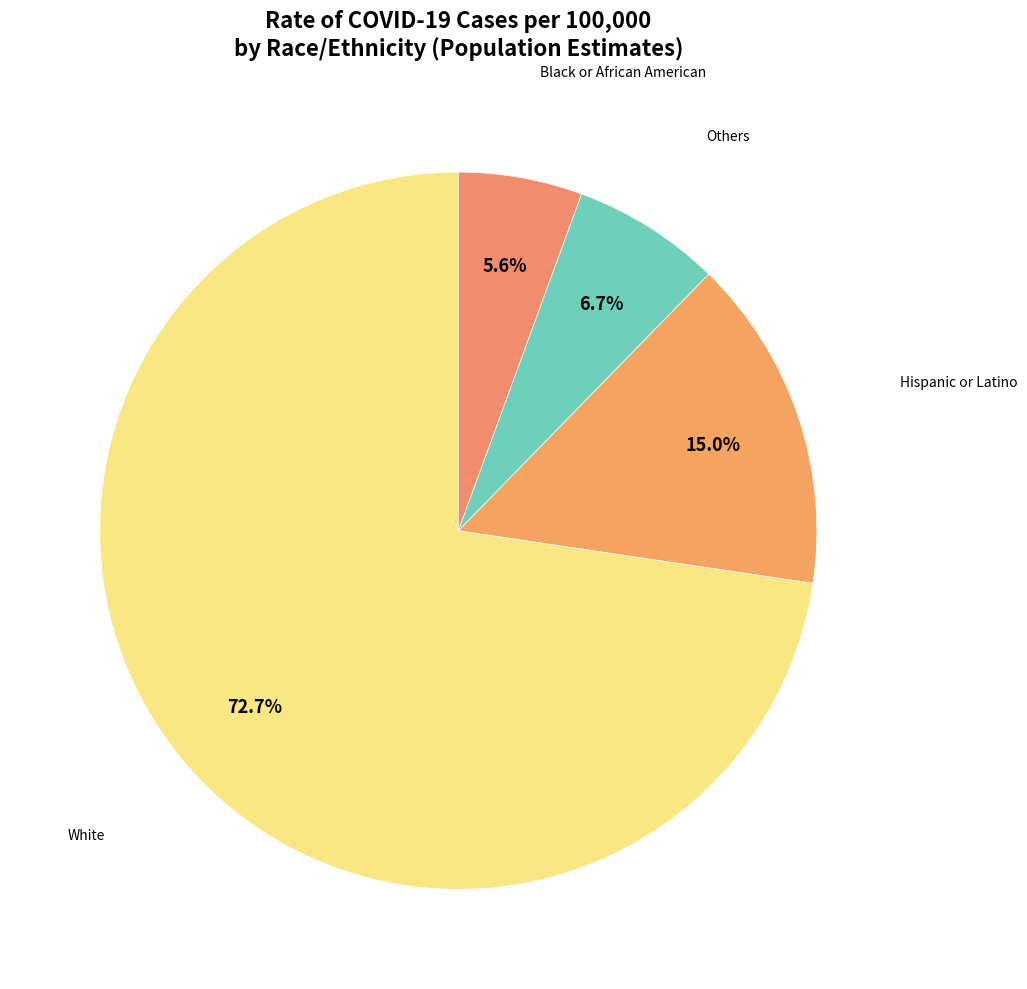

Count the number of slices in the pie.

4